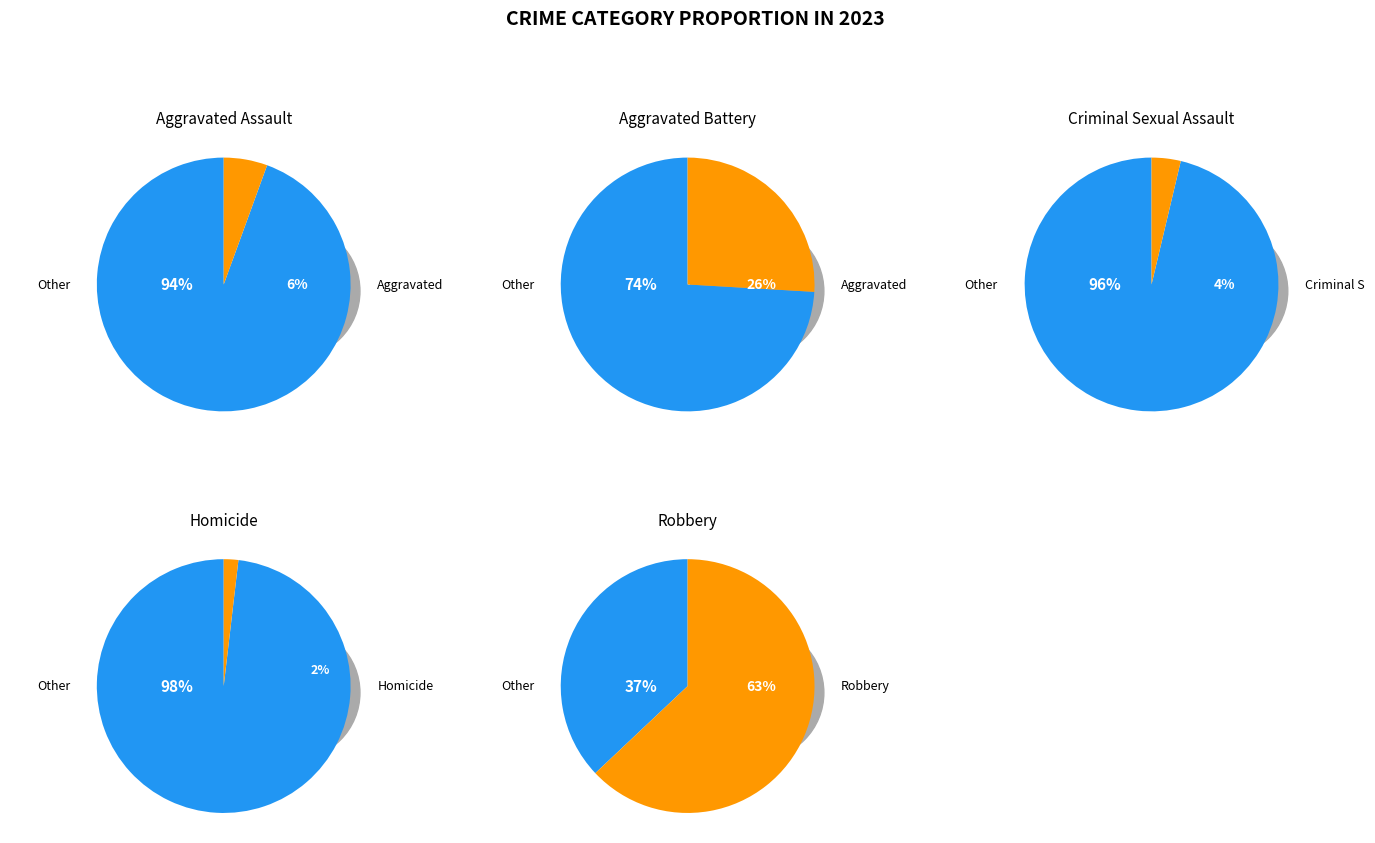

What percentage is the Aggravated Battery slice, to the nearest percent?

26%